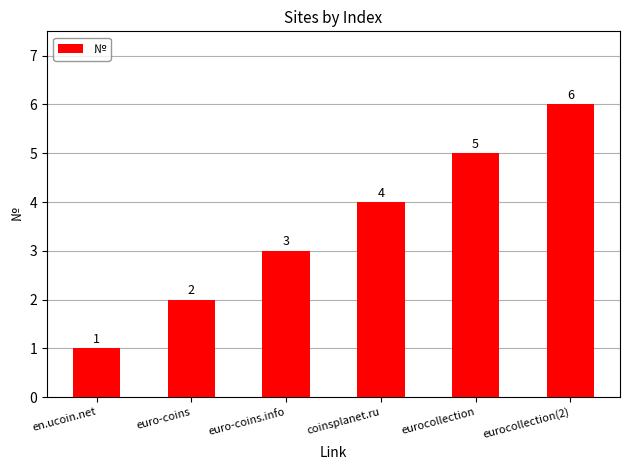

What is the label of the 4th bar from the left?

coinsplanet.ru